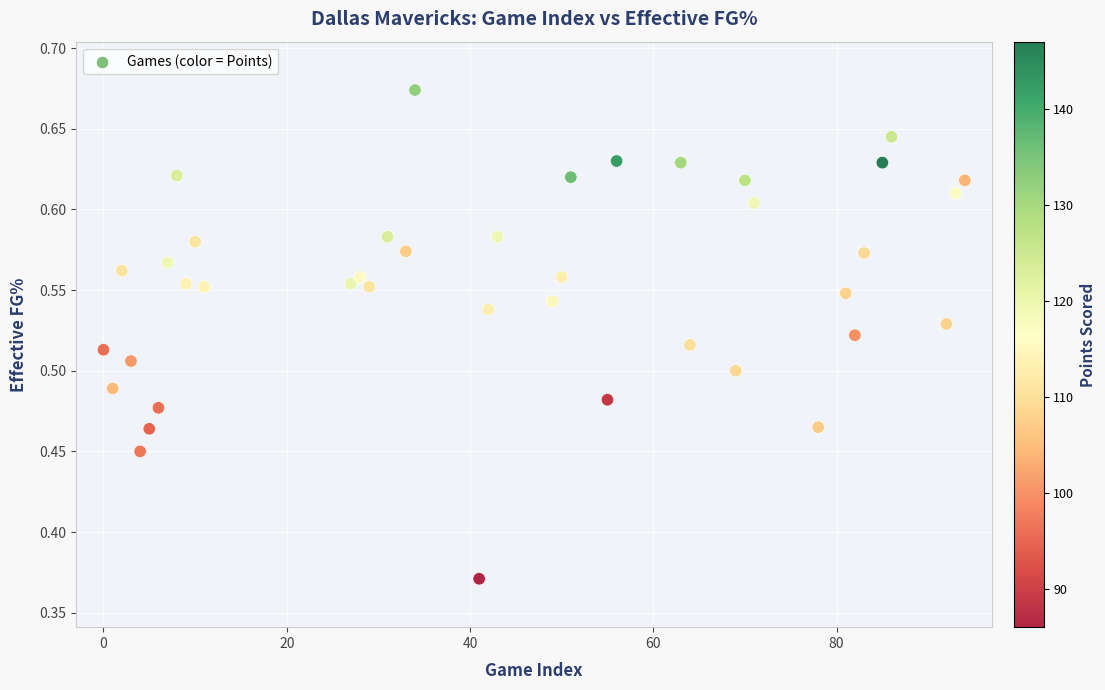

What is the range of Y values (max minus min)?

0.3